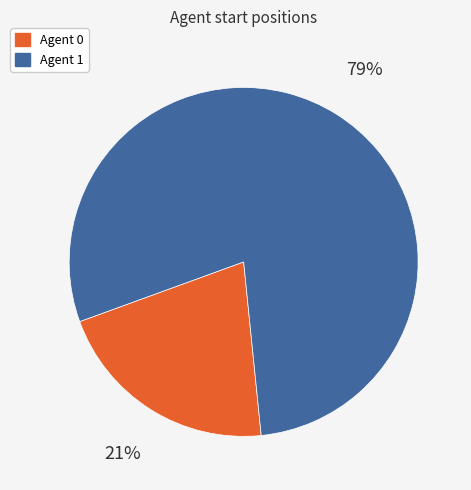

Does any single category account for the majority?

Yes